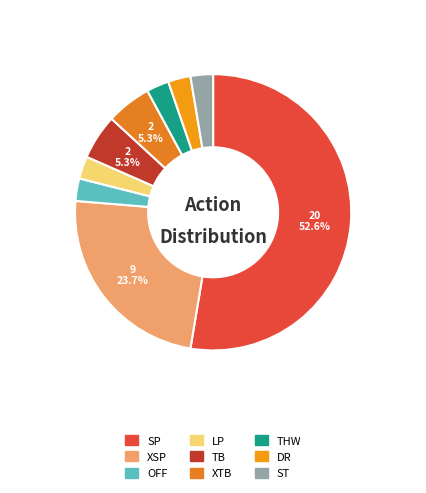

What portion of the pie excludes XTB?

94.7%